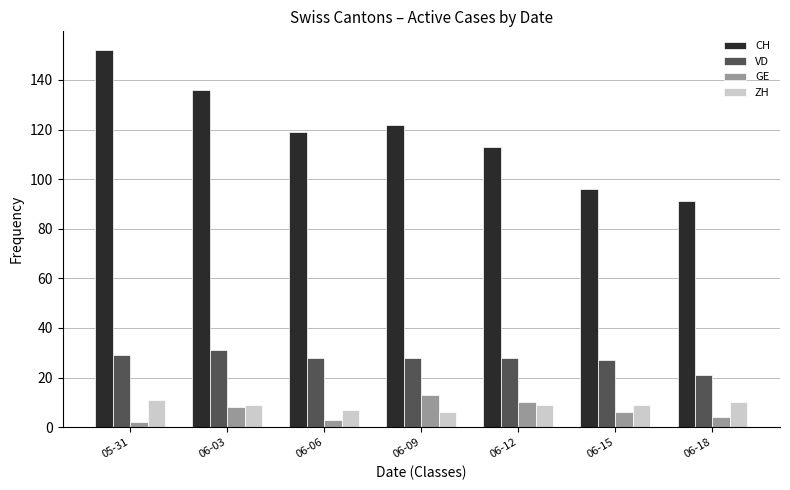

Which series has the largest range (max minus min)?

CH